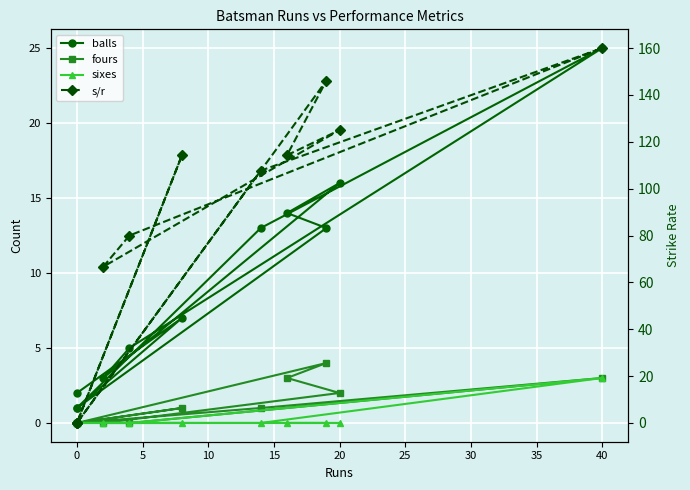

How many interior local valleys does the fours series have?

1